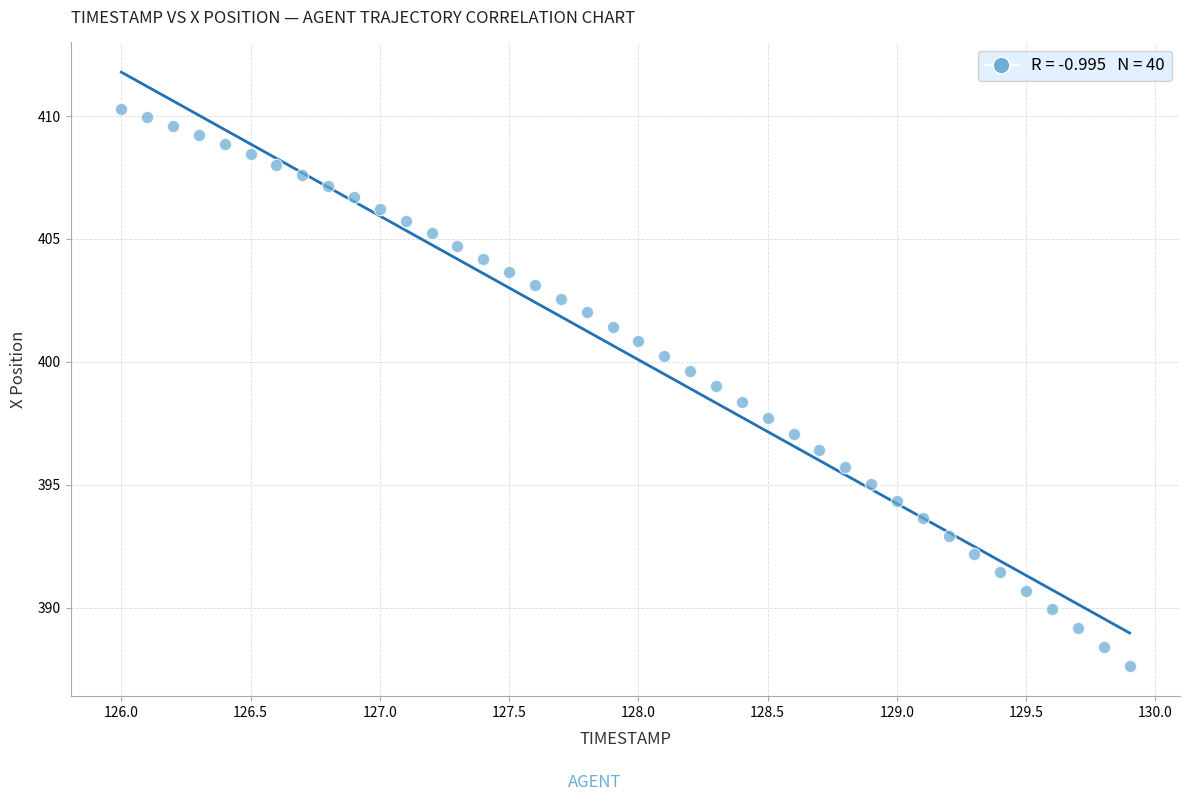

What is the range of X values (max minus min)?

3.9